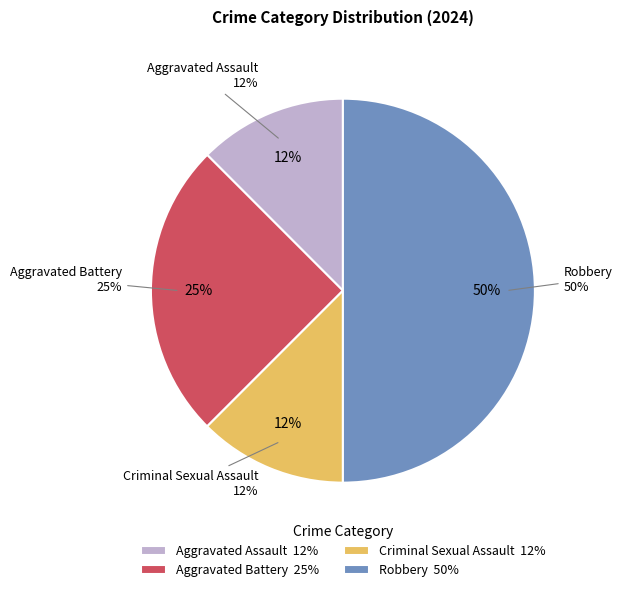

Rank the categories by value from highest to lowest.

Robbery, Aggravated Battery, Aggravated Assault, Criminal Sexual Assault